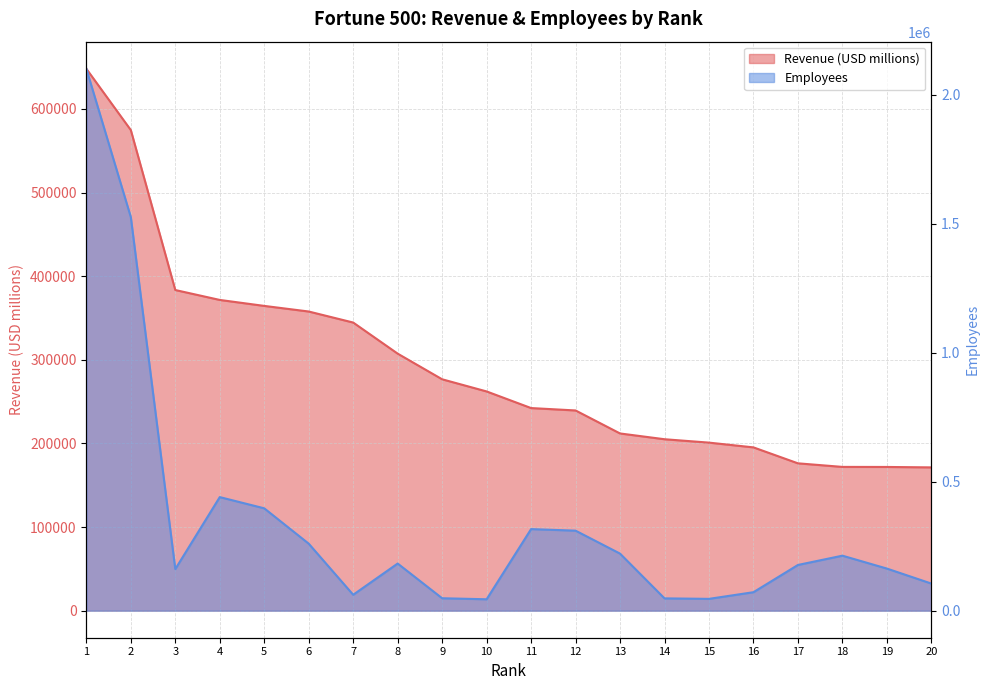

Reading left to right, transcribe all the data shown in this chart.

Revenue (USD millions): 1=648125	2=574785	3=383482	4=371622	5=364482	6=357776	7=344582	8=307394	9=276711	10=262173	11=242290	12=239425	13=211915	14=205012	15=200949	16=195265	17=176191	18=171912	19=171842	20=171340
Employees: 1=2100000	2=1525000	3=161000	4=440000	5=396500	6=259500	7=61500	8=182502	9=48000	10=44000	11=316000	12=309926	13=221000	14=47520	15=45600	16=71413	17=177000	18=212985	19=163000	20=104900